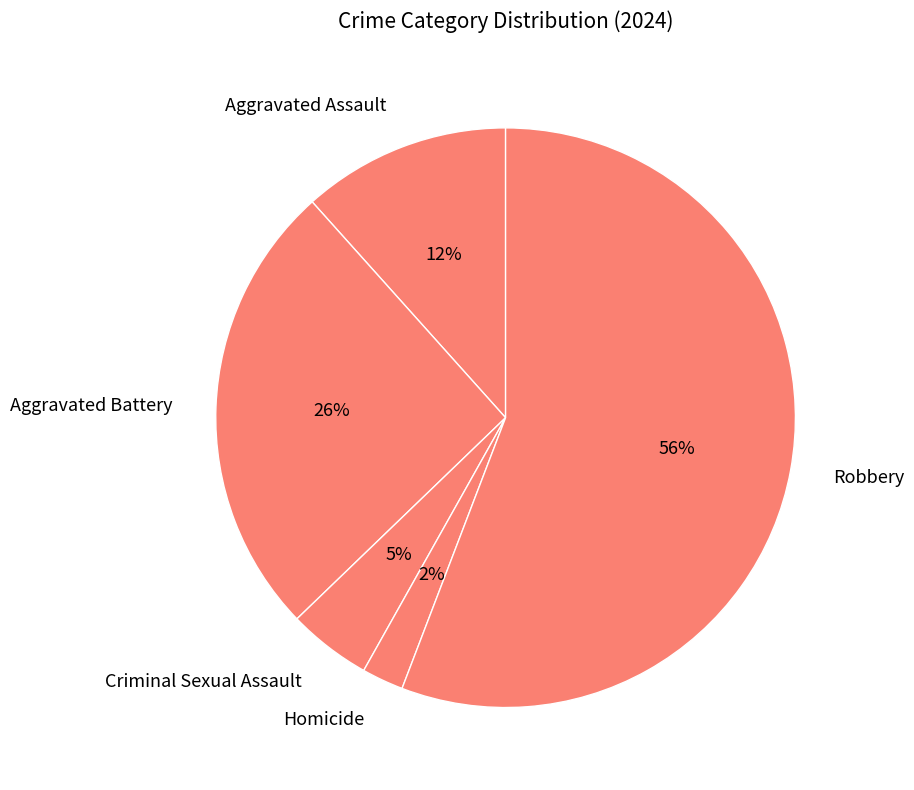

Which slice is the smallest?

Homicide